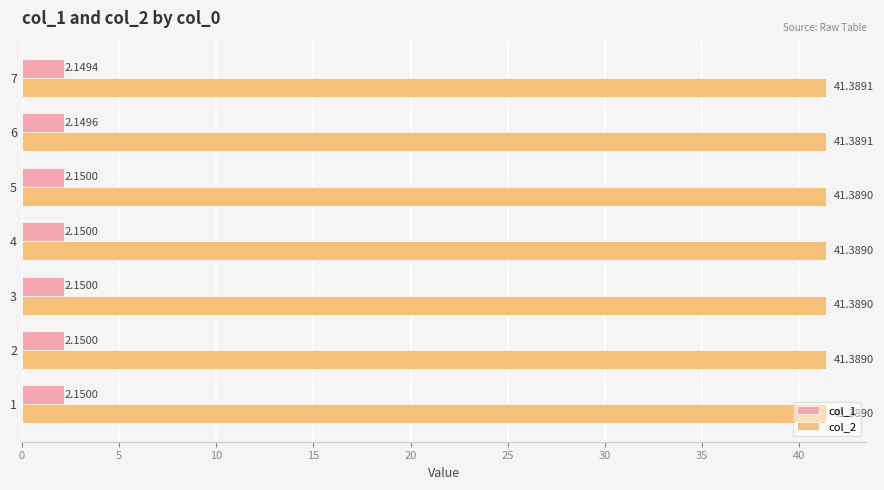

Between 3 and 6, which series saw the biggest shift?

col_1